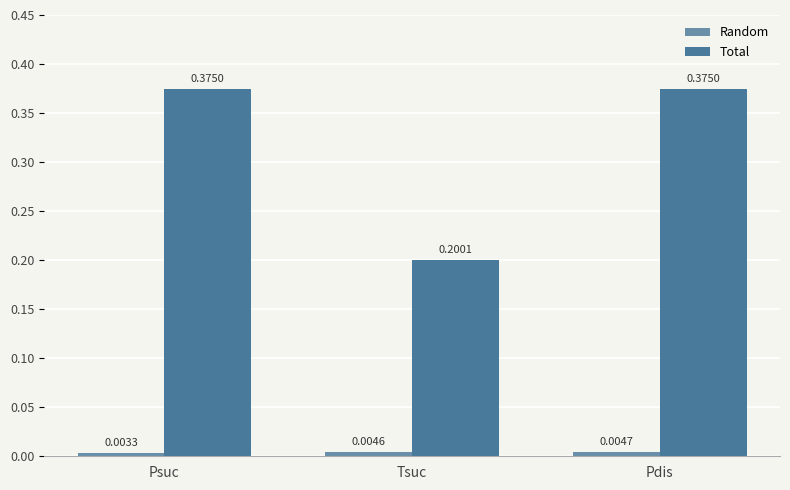

List the series in order of their overall mean, lowest first.

Random, Total